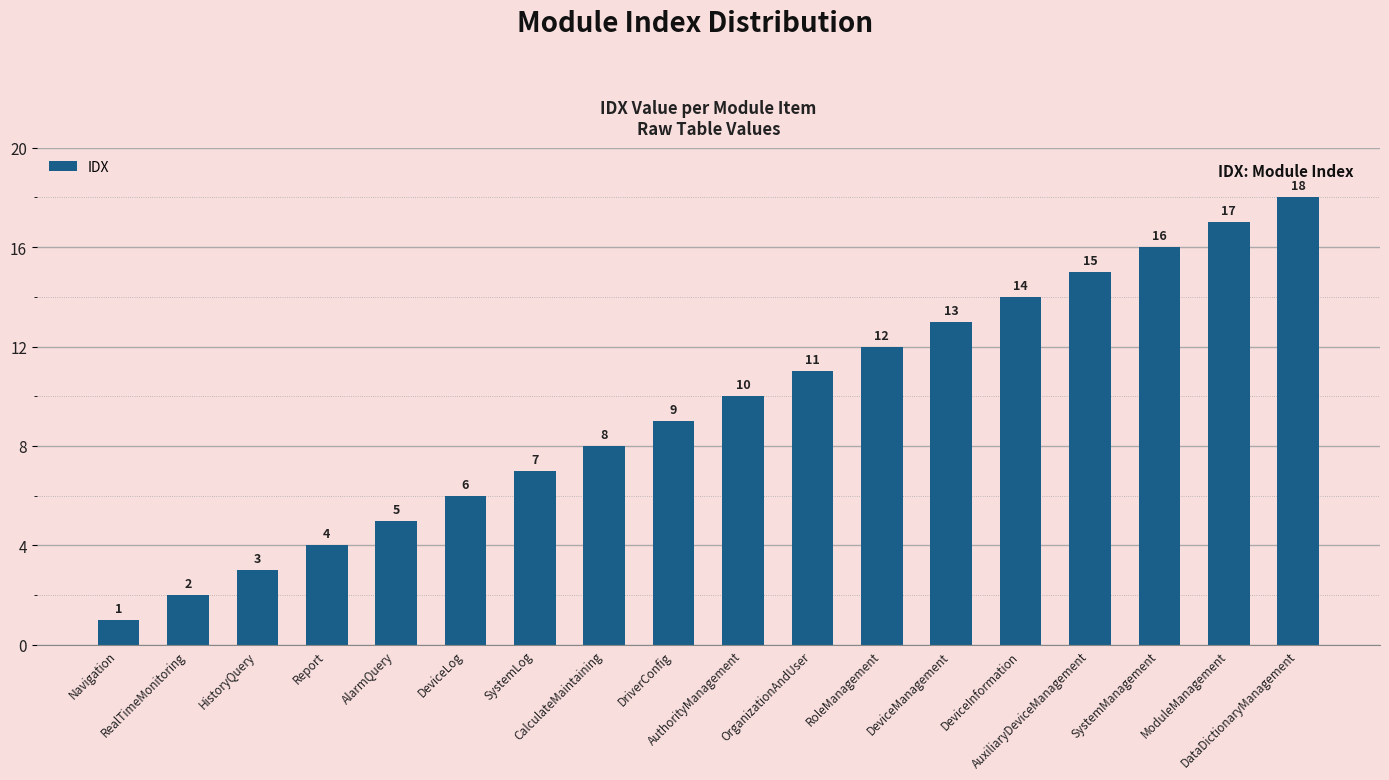

What is the approximate value at Report?

4